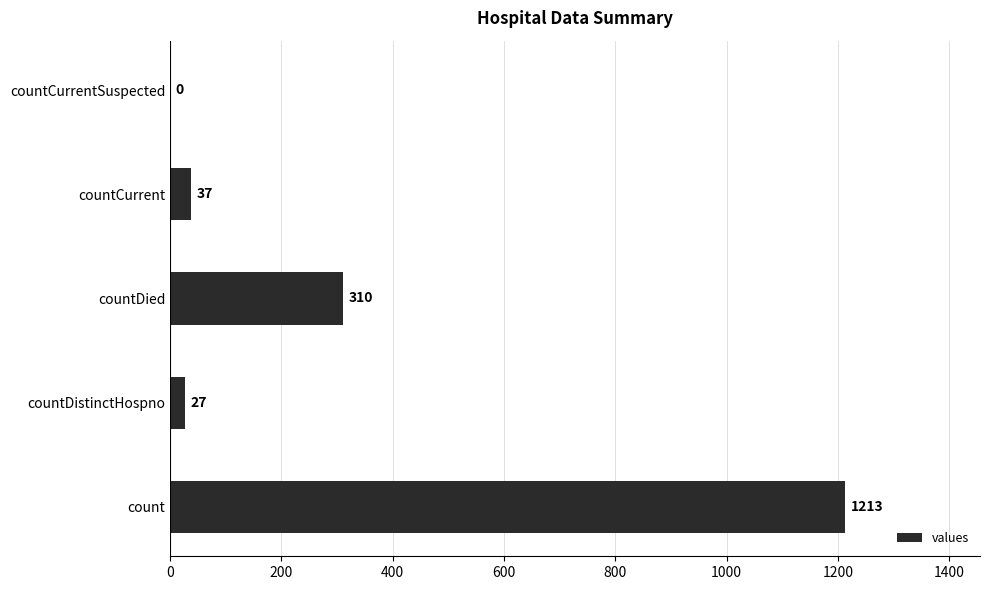

What is the greatest value displayed?

1213